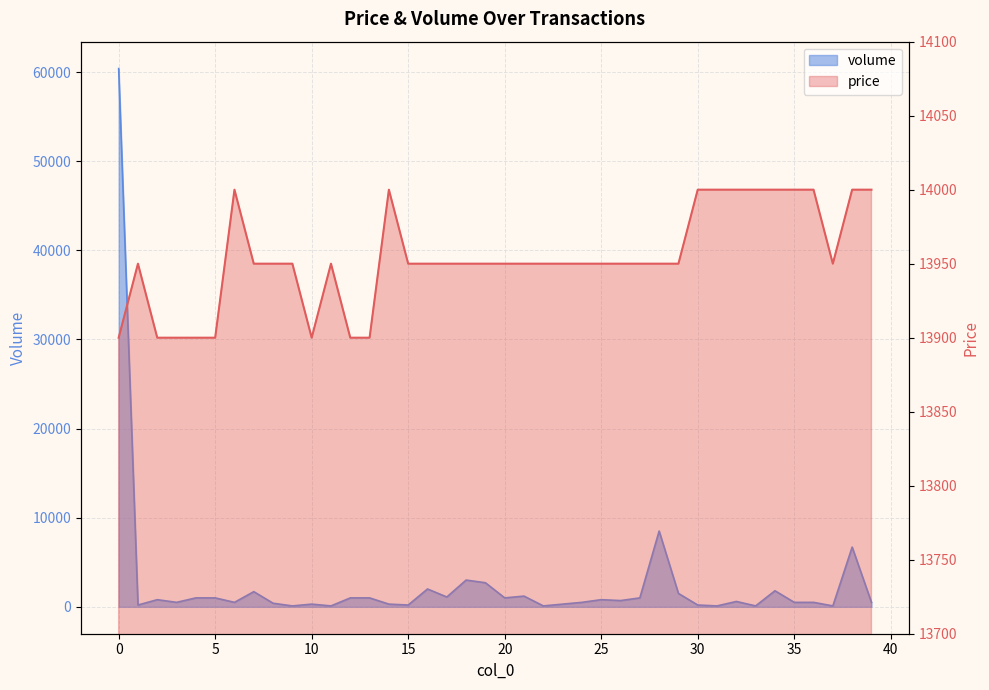

Rank the categories by price value from lowest to highest.

0, 2, 3, 4, 5, 10, 12, 13, 1, 7, 8, 9, 11, 15, 16, 17, 18, 19, 20, 21, 22, 23, 24, 25, 26, 27, 28, 29, 37, 6, 14, 30, 31, 32, 33, 34, 35, 36, 38, 39